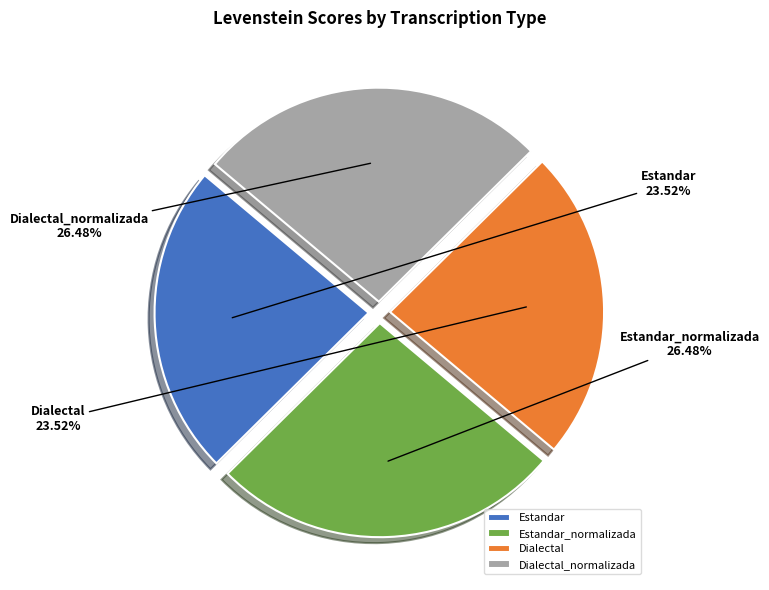

Approximately how many times larger is the value at Dialectal compared to Estandar?

1.0